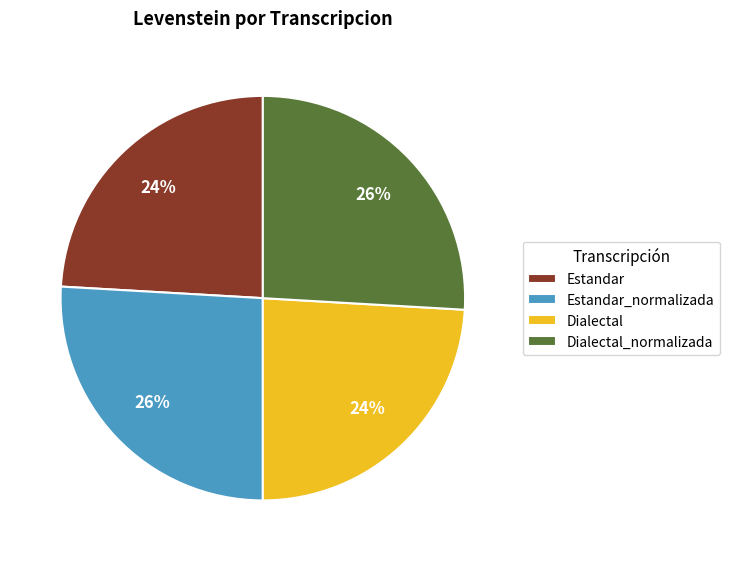

How many segments does this pie chart have?

4